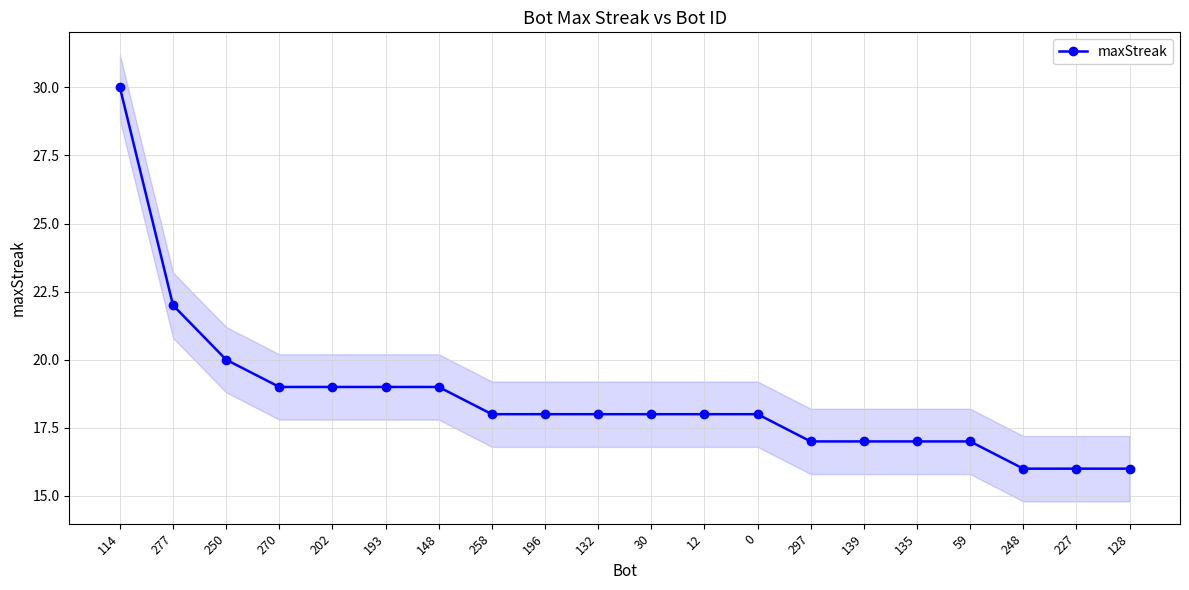

Reading left to right, what are all the values shown in this chart?

30	22	20	19	19	19	19	18	18	18	18	18	18	17	17	17	17	16	16	16